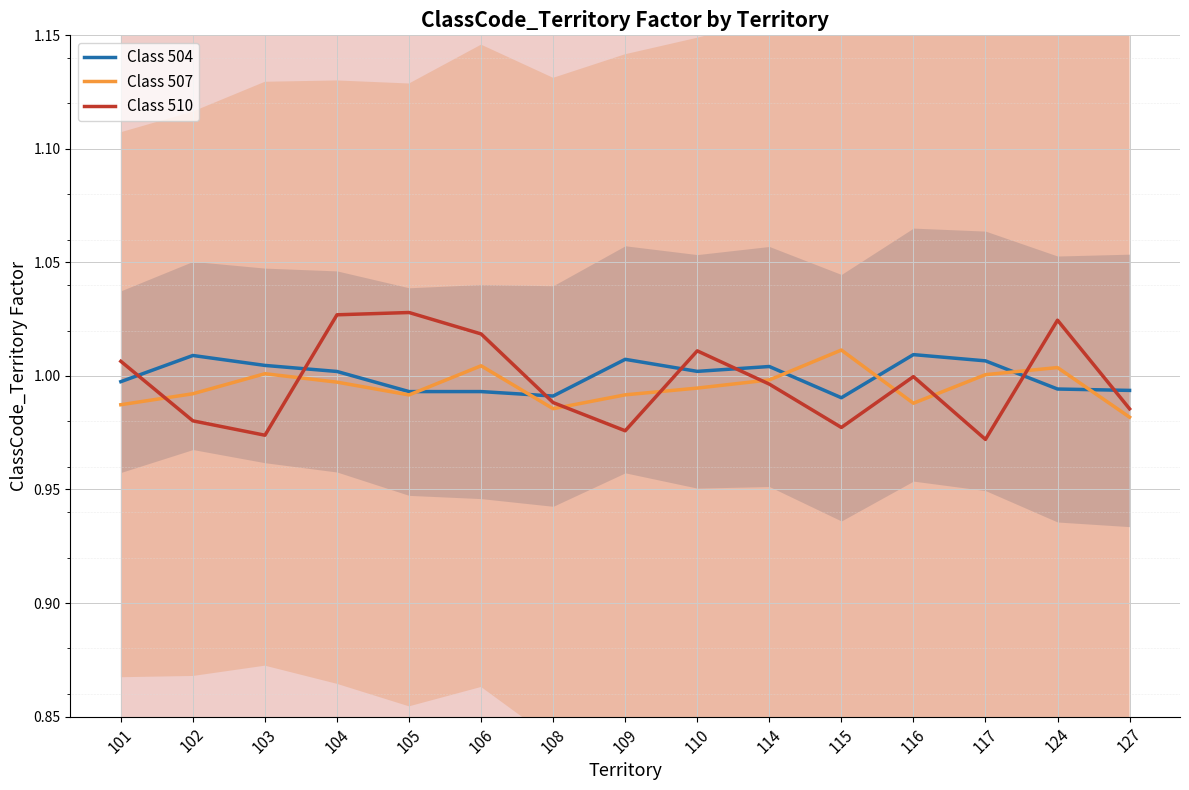

Is the value of Class 507 at 101 greater than the value of Class 504 at 115?

No